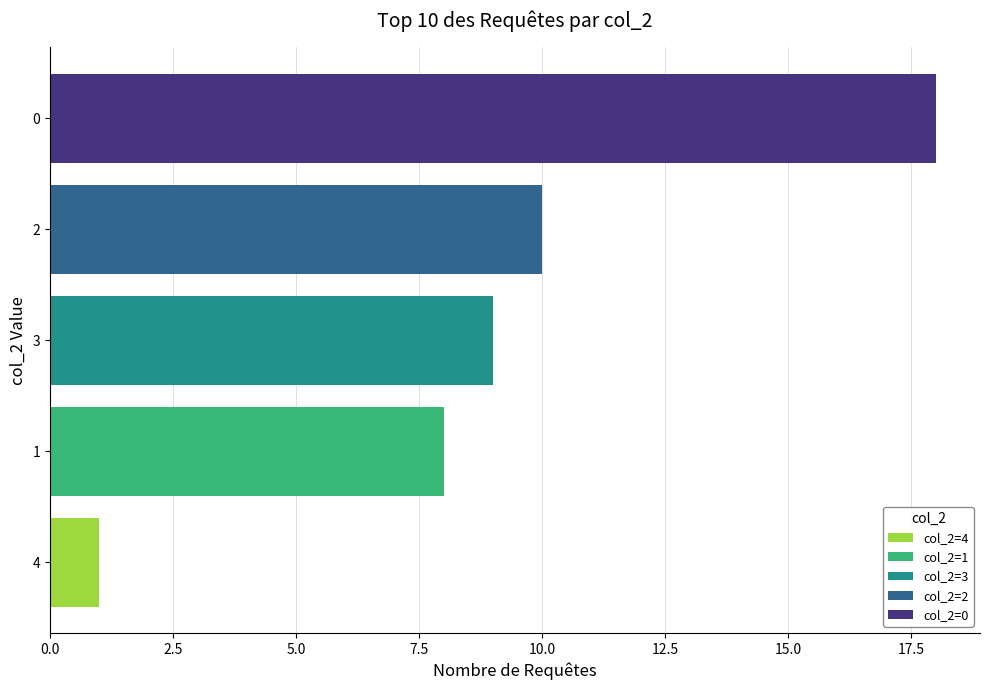

The value at 5 is 1. True or false?

True